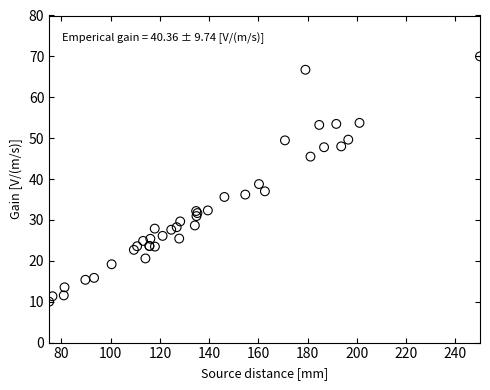

What Y value in the scatter plot is closest to 40?

38.8